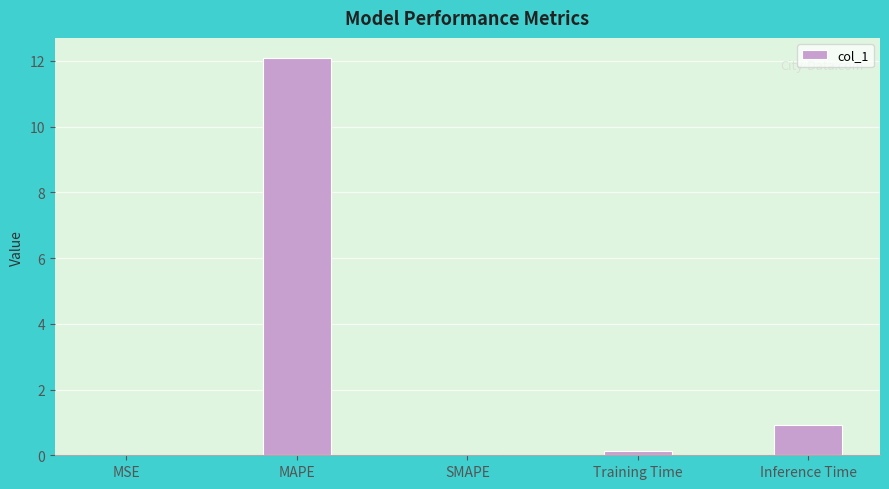

How many series are shown in this chart?

1